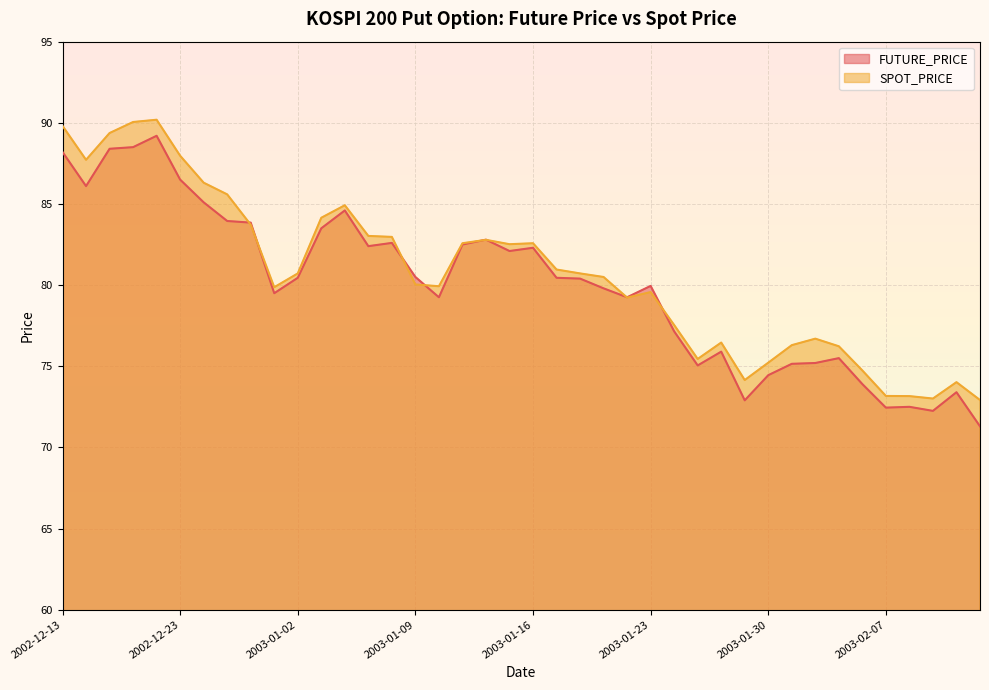

Rank the series by their maximum value, from highest to lowest.

SPOT_PRICE, FUTURE_PRICE